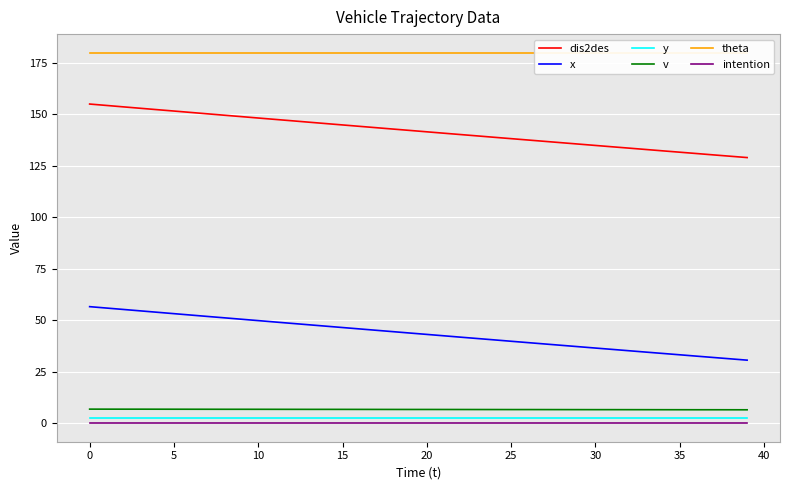

True or false: v and y intersect in this chart.

False